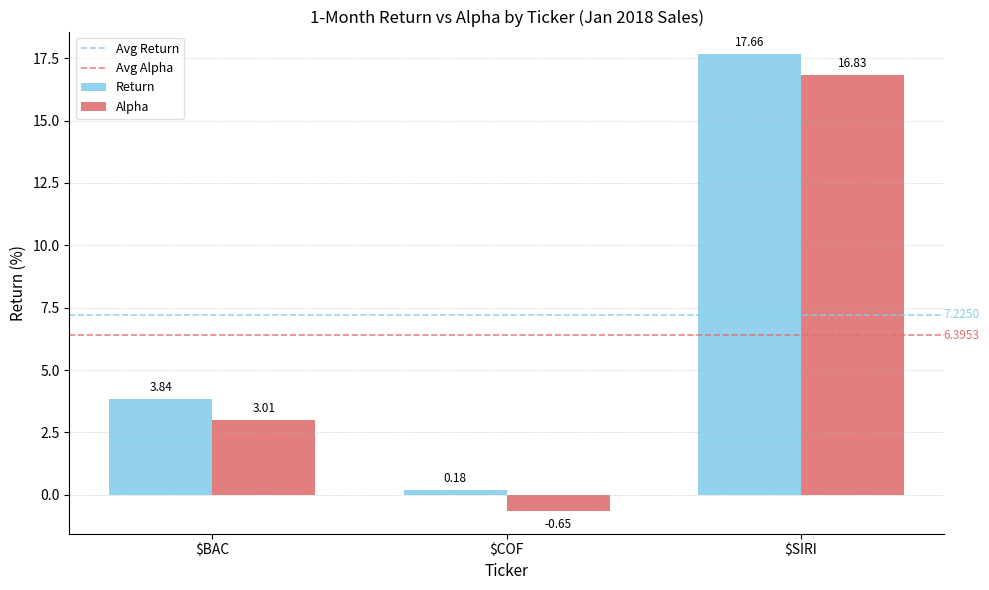

At which category is the sum across all series the highest?

$SIRI